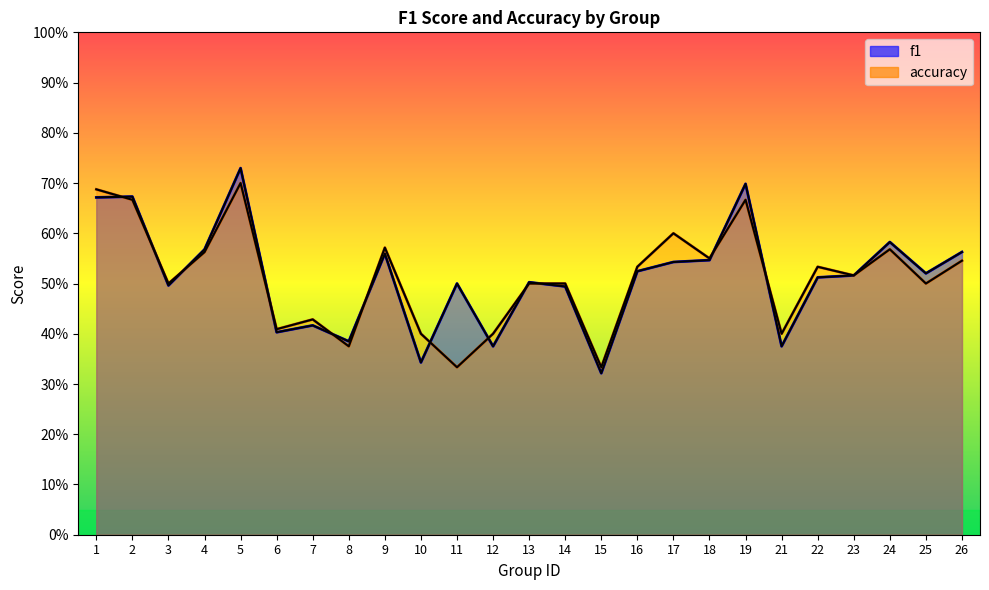

What is the highest value of the accuracy series?

0.7